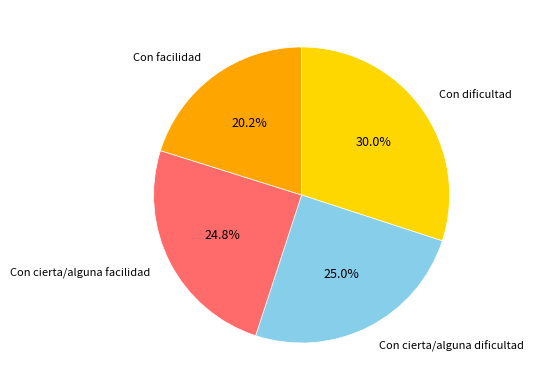

What percentage is the Con dificultad slice, to the nearest percent?

30%